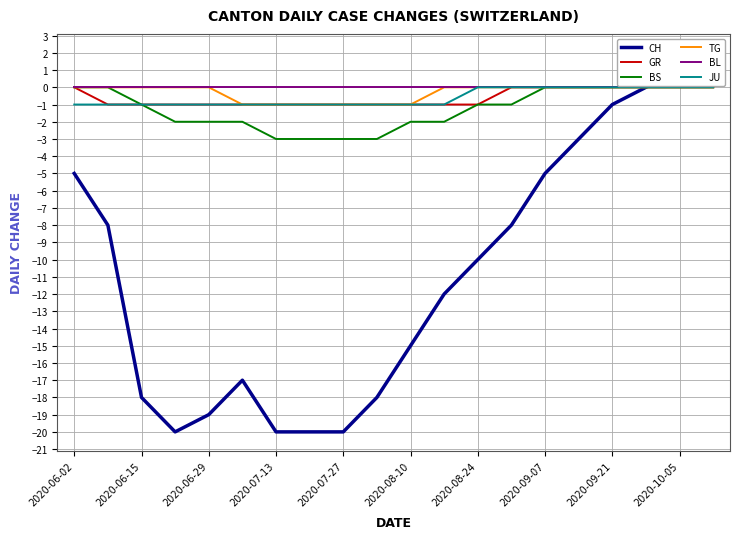

What is the lowest value of the BS series?

-3